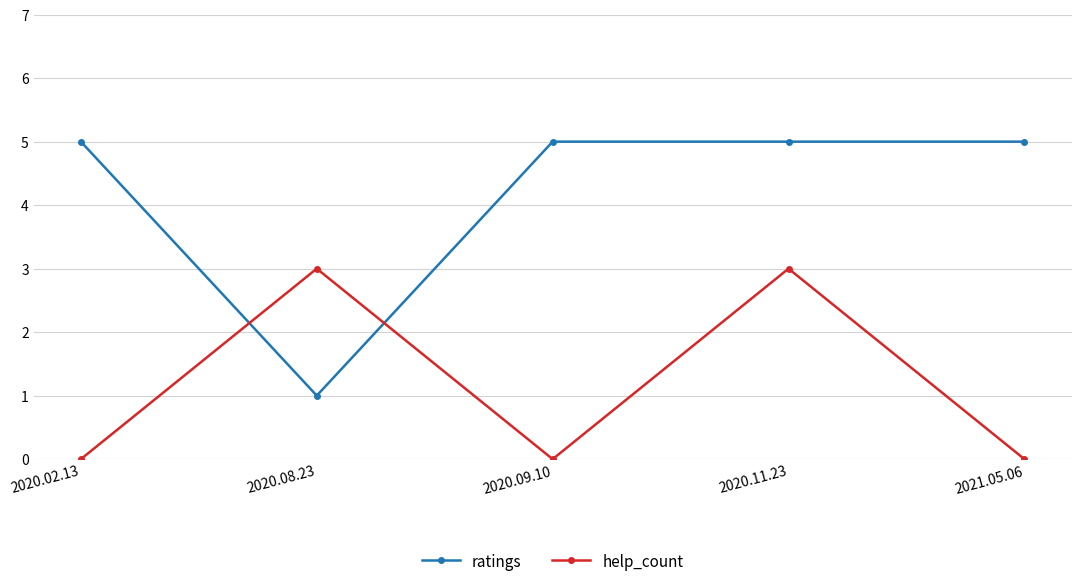

Which series has the widest spread of values?

ratings